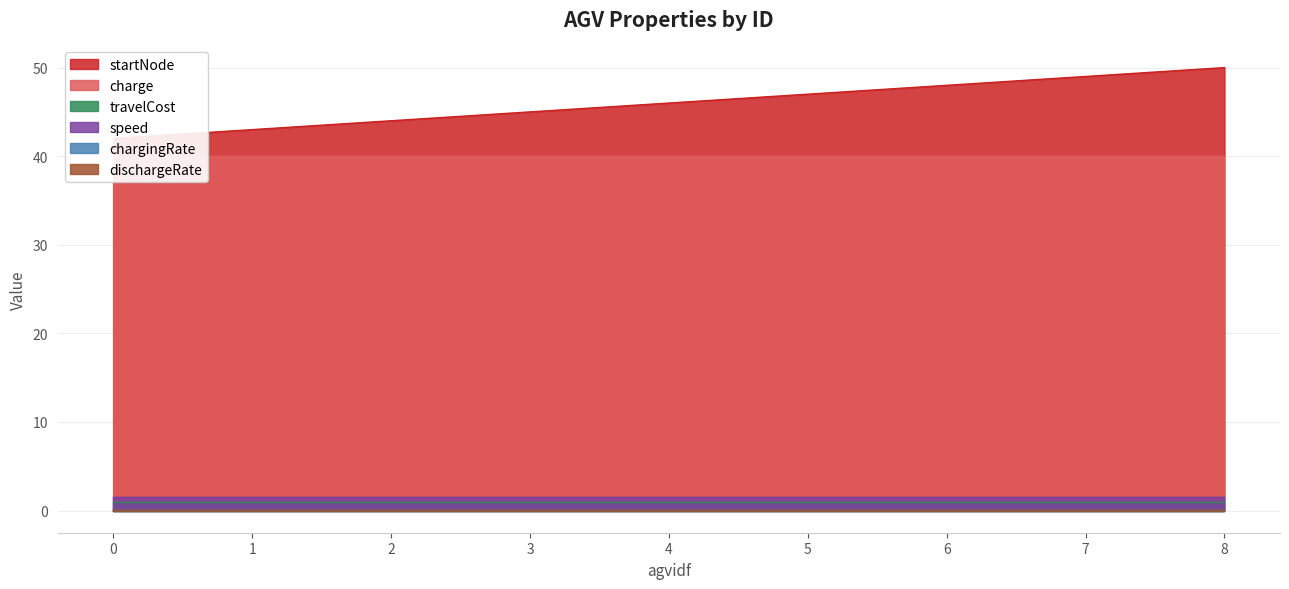

True or false: charge has more than 0 points higher than both neighbors.

False